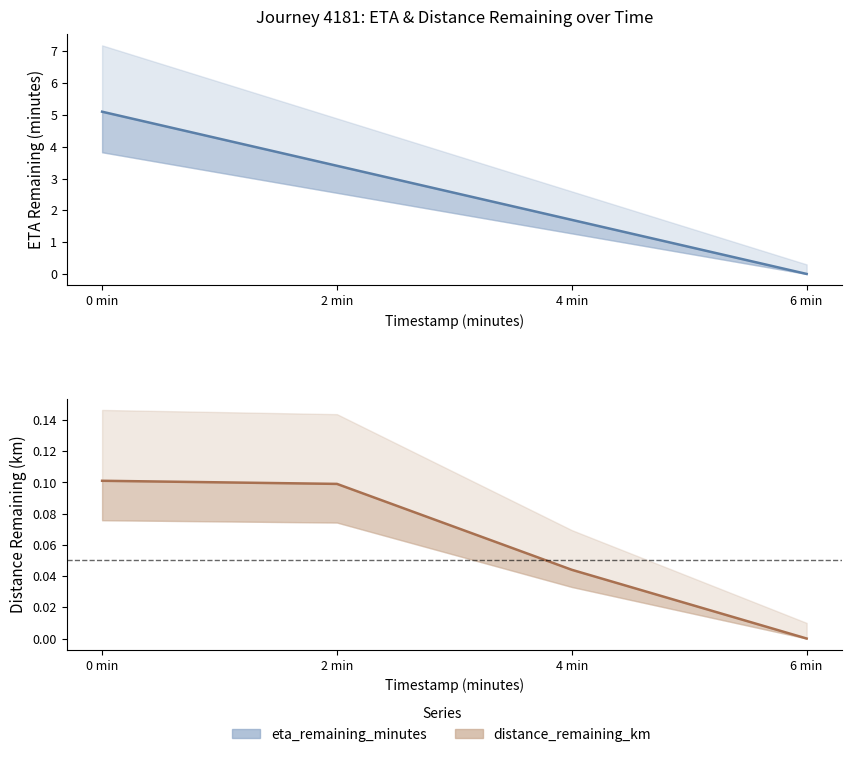

What is the label of the 4th point from the left?

6 min